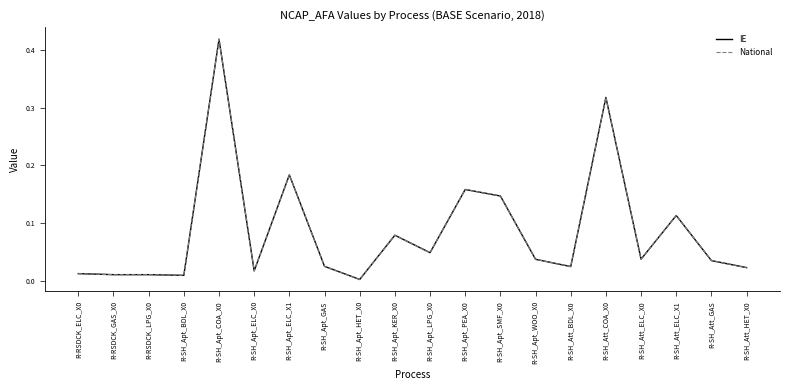

Is this an area chart (filled region under the line)?

No